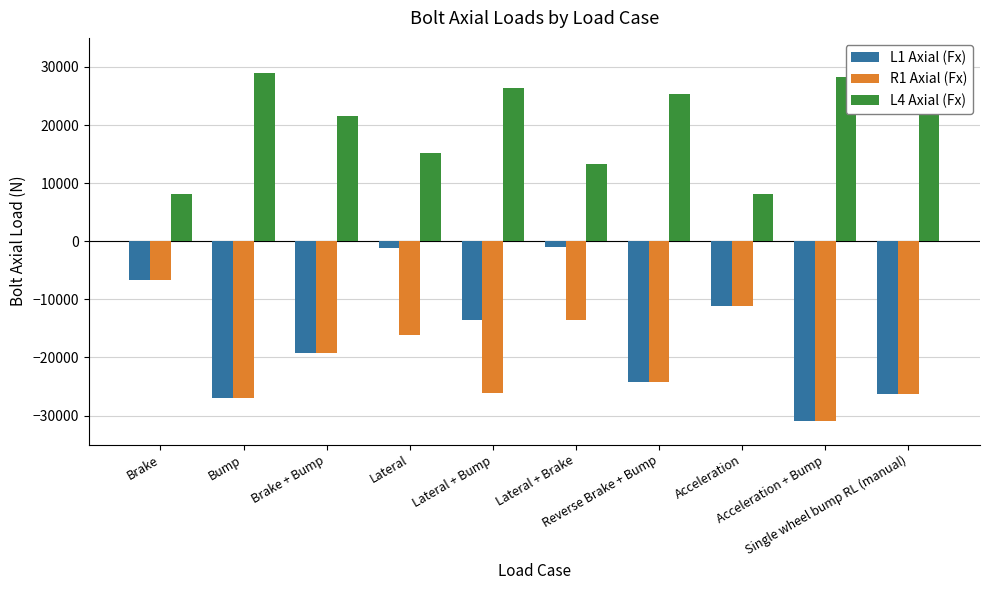

Is it true that R1 Axial (Fx) equals -30857.4 at Acceleration + Bump?

True